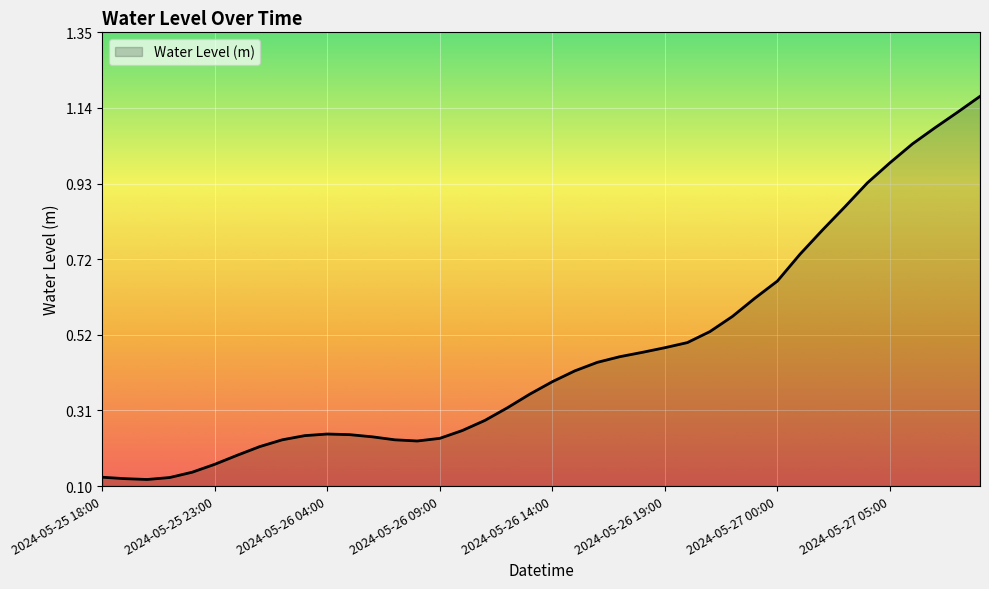

Does the chart display data point markers on the line(s)?

No